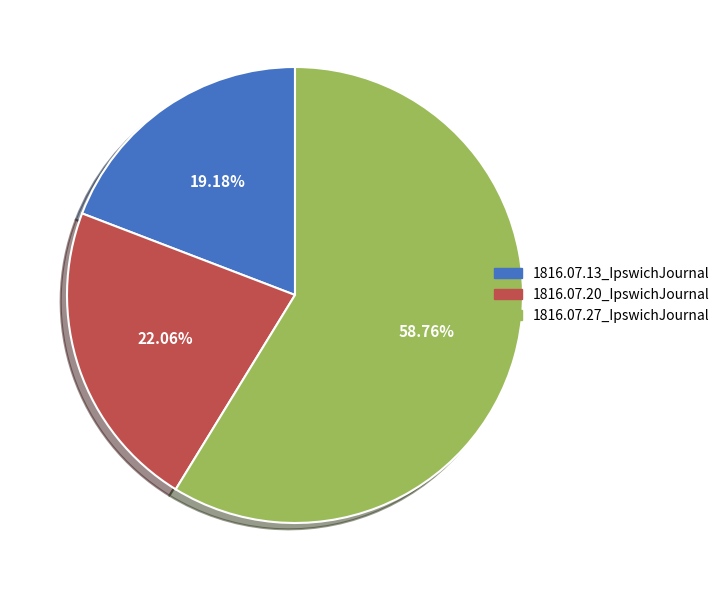

True or false: 1816.07.27_IpswichJournal accounts for 52% of the total.

False